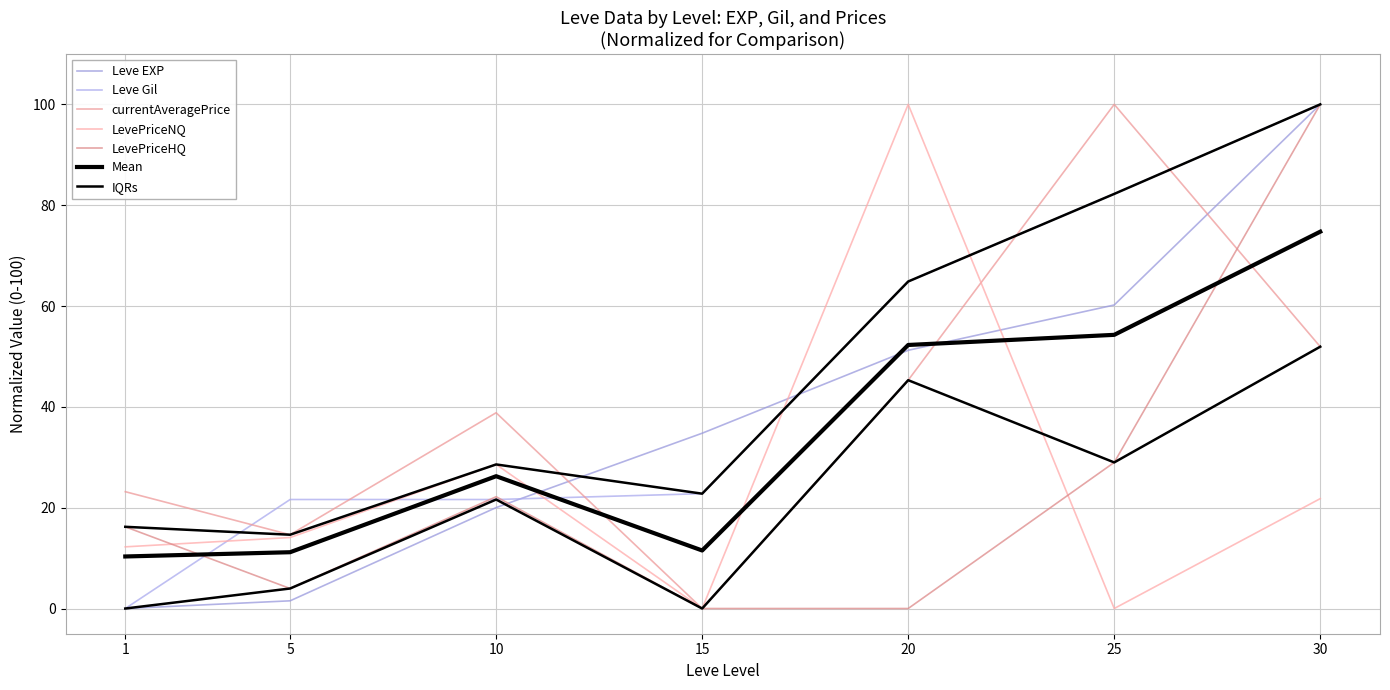

Is the value of LevePriceHQ at 30 greater than the value of LevePriceNQ at 15?

Yes